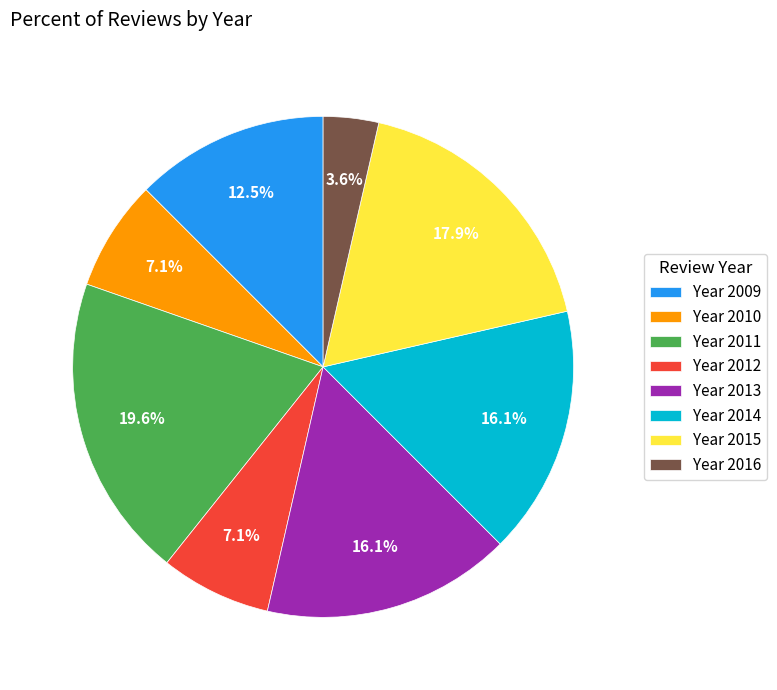

Which has a higher value, Year 2011 or Year 2014?

Year 2011